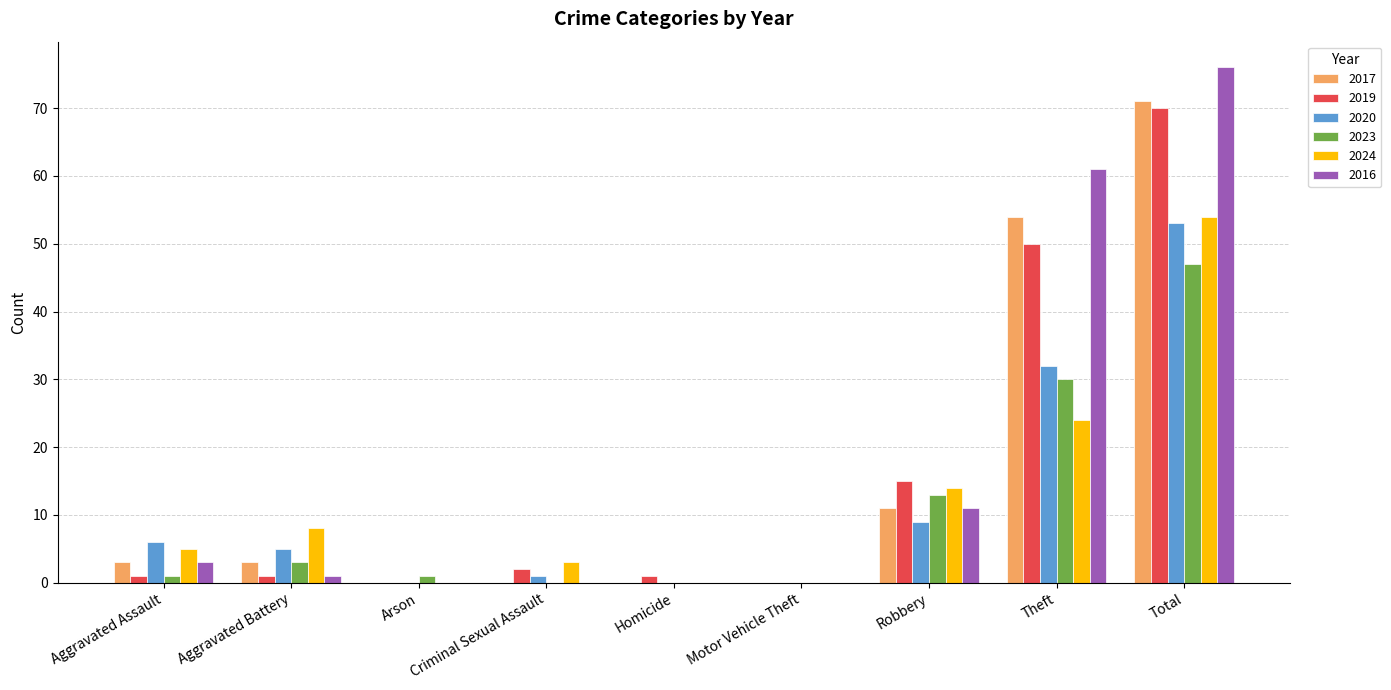

How many groups of bars are there?

9